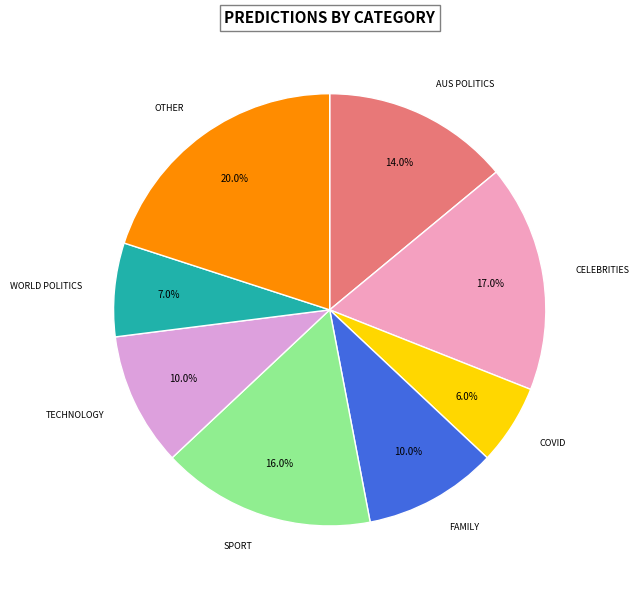

How many slices are in this pie chart?

8